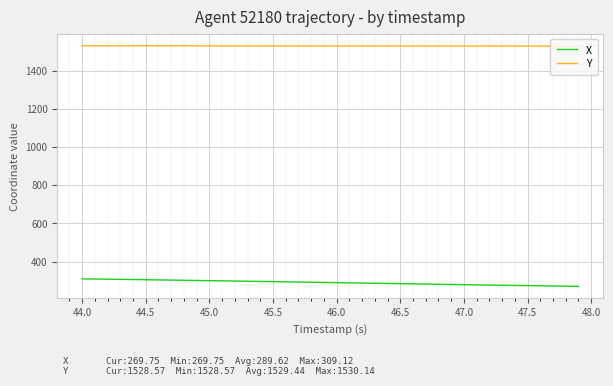

How many values in the Y series exceed 1529?

30